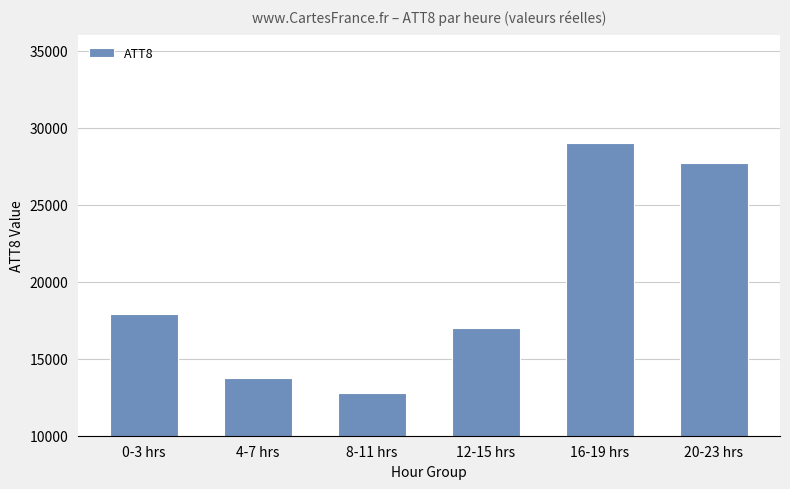

At which category does the chart reach its minimum across all series?

8-11 hrs